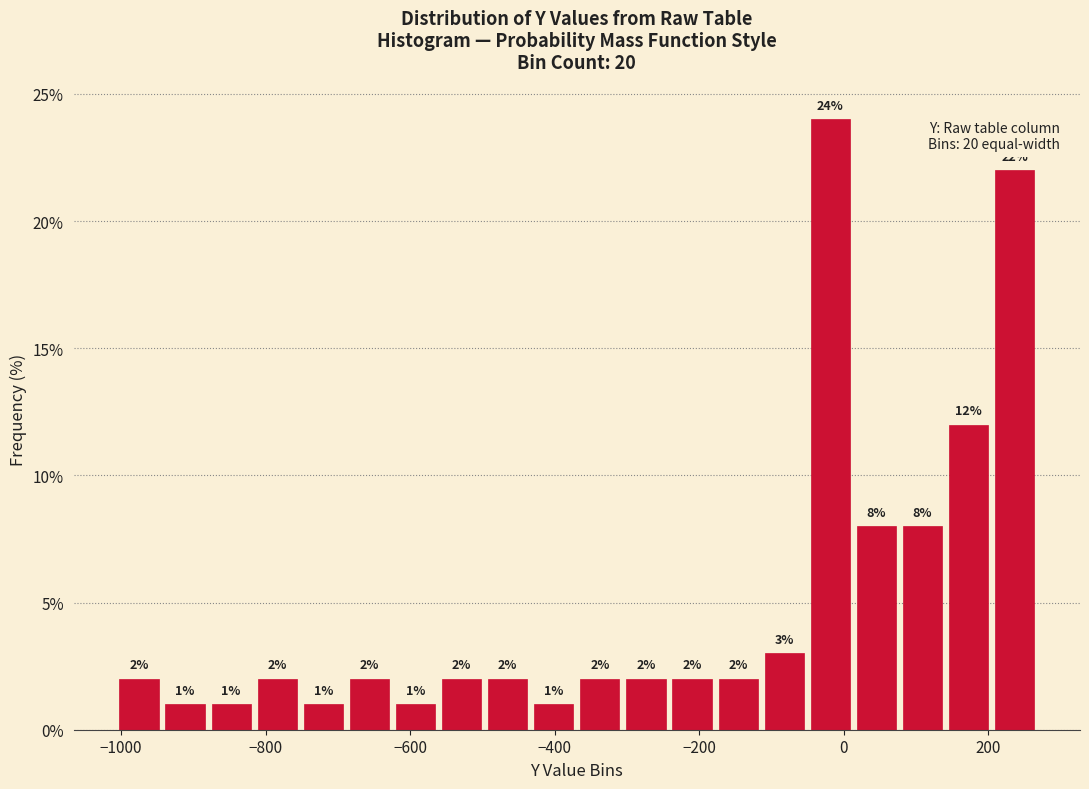

Around what value on the x-axis is the tallest bar? Give the approximate position of its centre, as read against the axis.

-20